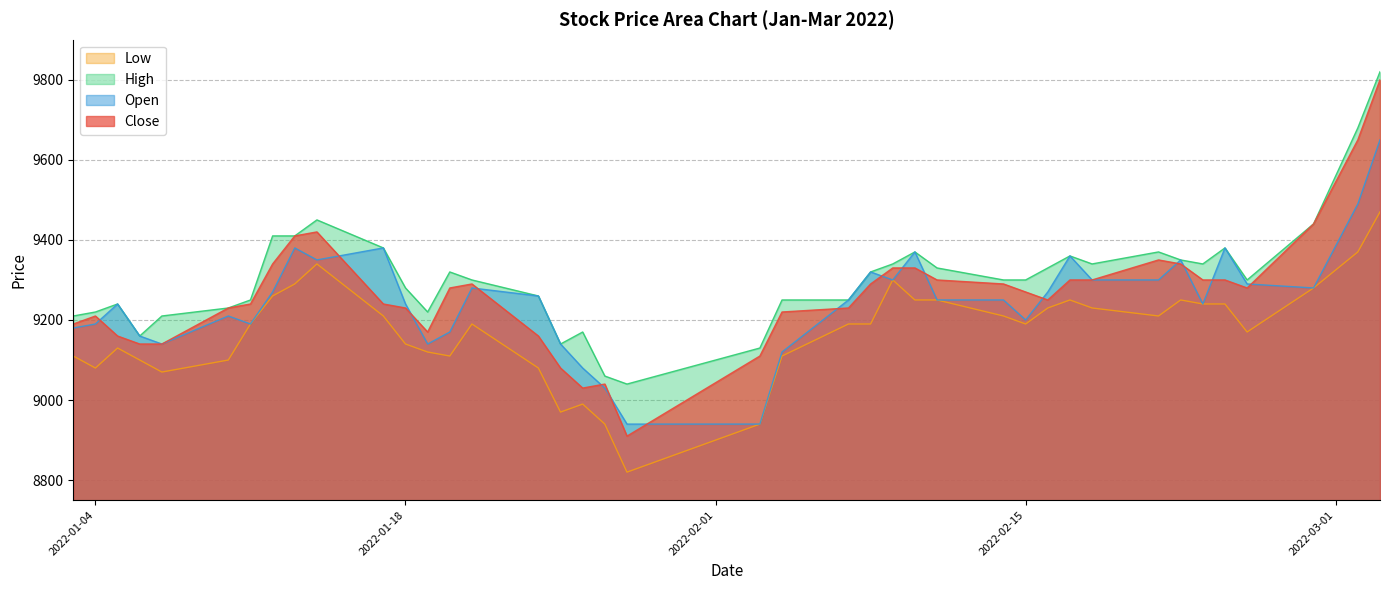

The value of High at 2022-01-28 is 2183. True or false?

False